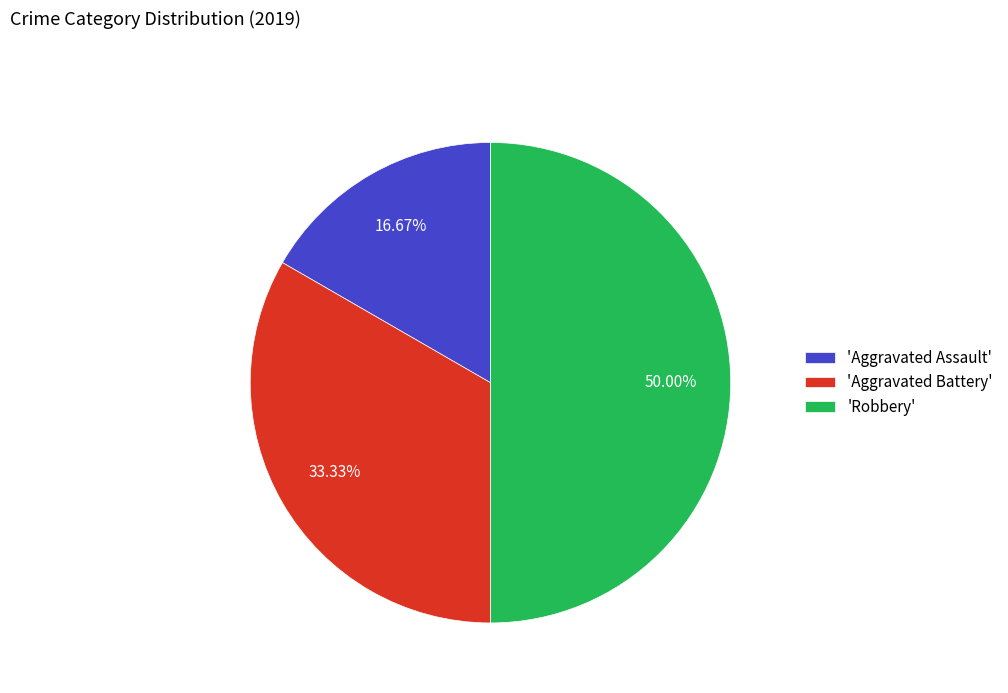

Do 'Aggravated Battery' and 'Robbery' together represent more than half of the pie?

Yes